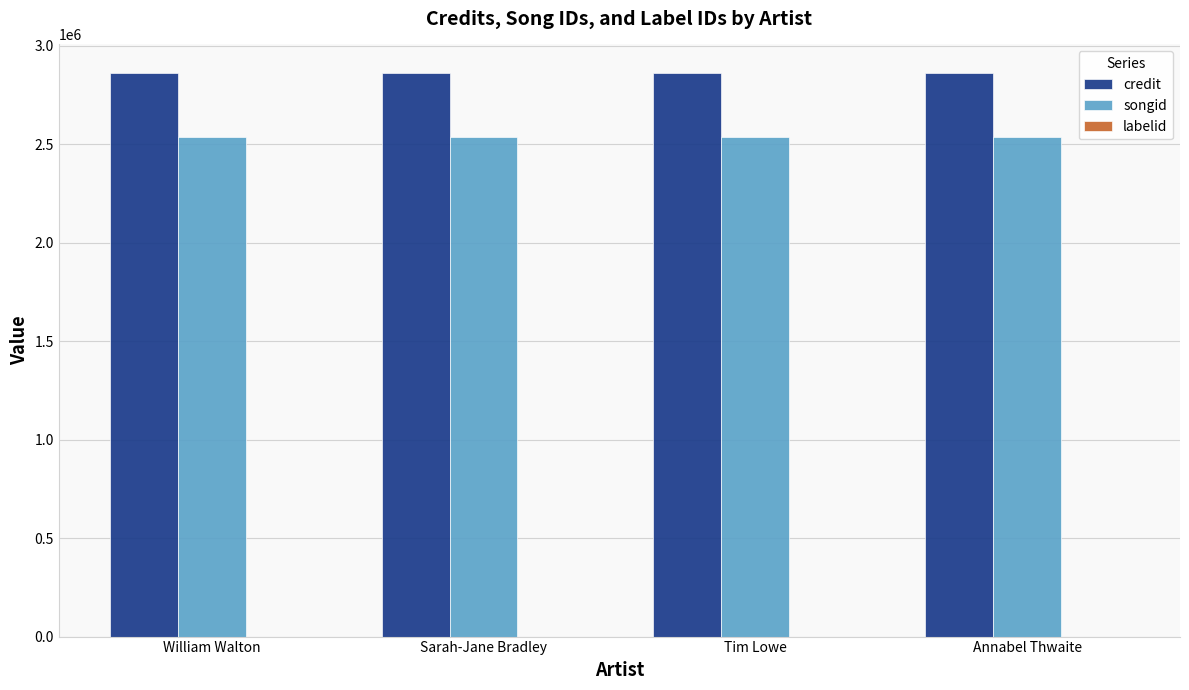

True or false: songid has a value of 2536248 at Sarah-Jane Bradley.

True